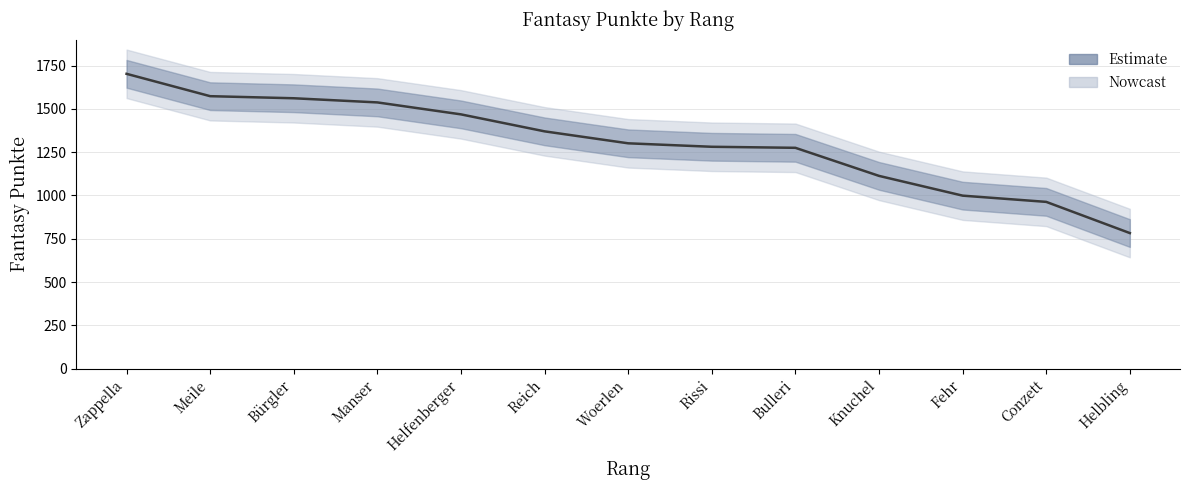

Rank the categories by value from highest to lowest.

Zappella, Meile, Bürgler, Manser, Helfenberger, Reich, Woerlen, Rissi, Bulleri, Knuchel, Fehr, Conzett, Helbling